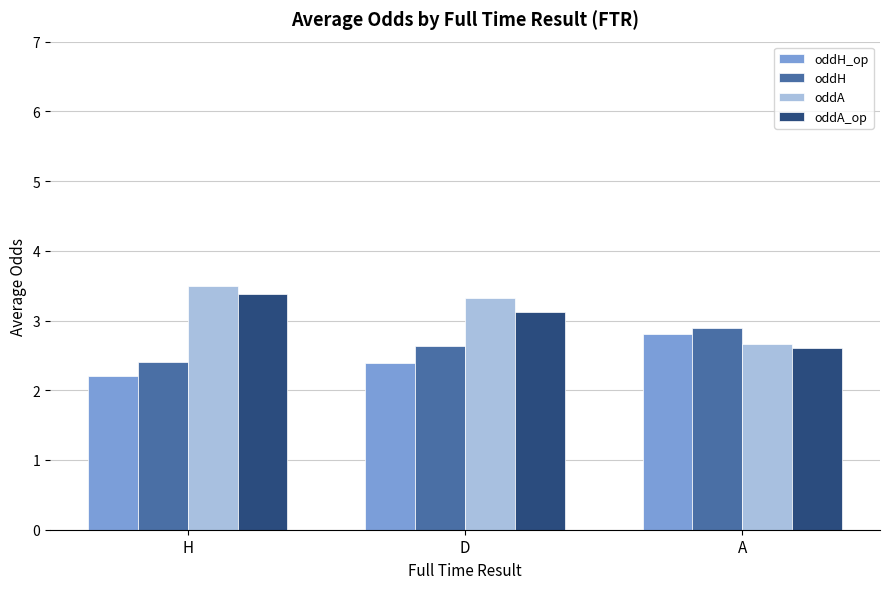

Rank the series by their maximum value, from highest to lowest.

oddA, oddA_op, oddH, oddH_op